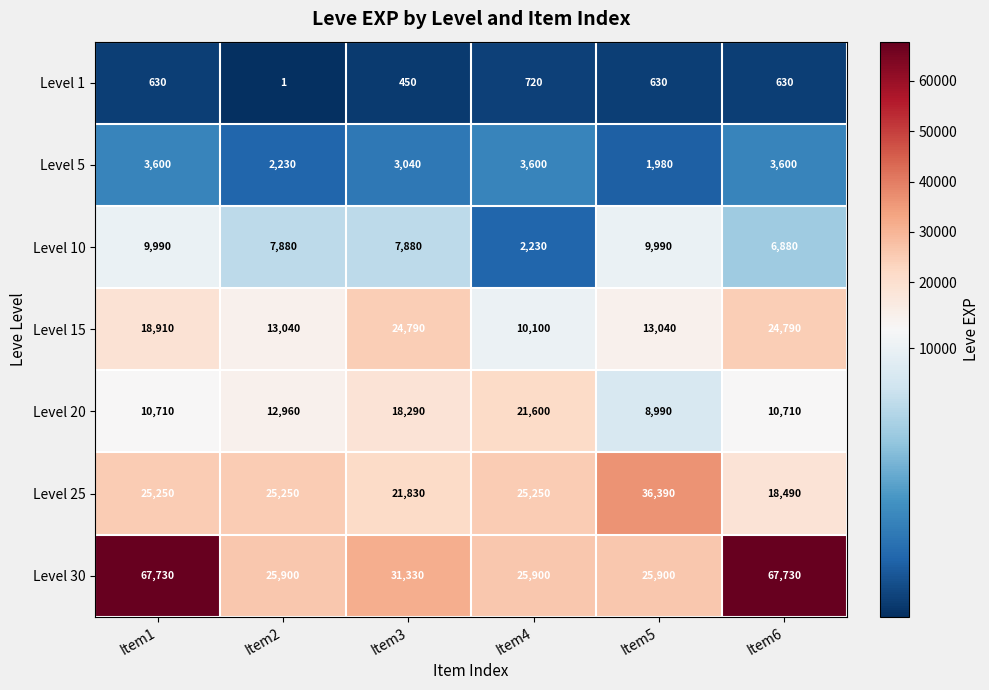

At which category is the sum across all series the highest?

Item1